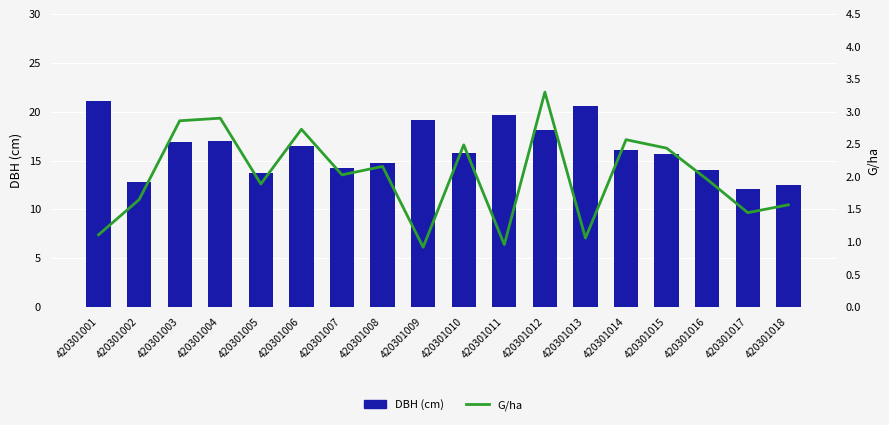

What is the total value across all series at 420301005?

15.6